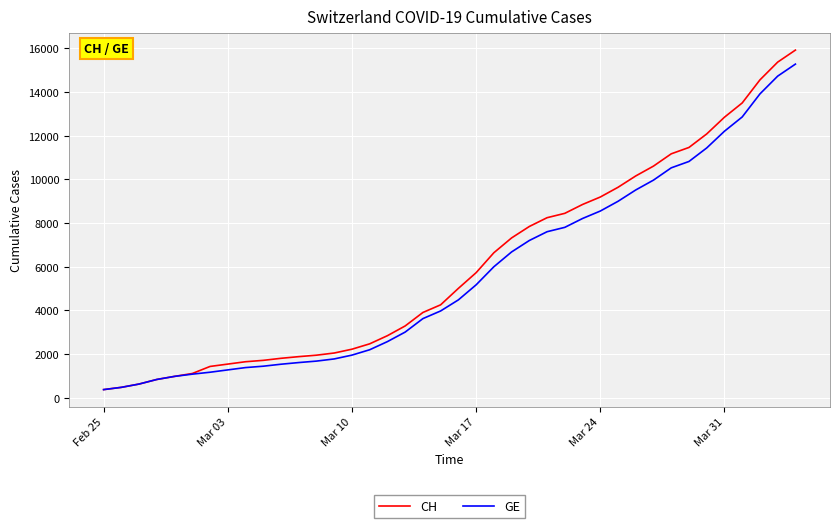

Which series has the largest range (max minus min)?

CH